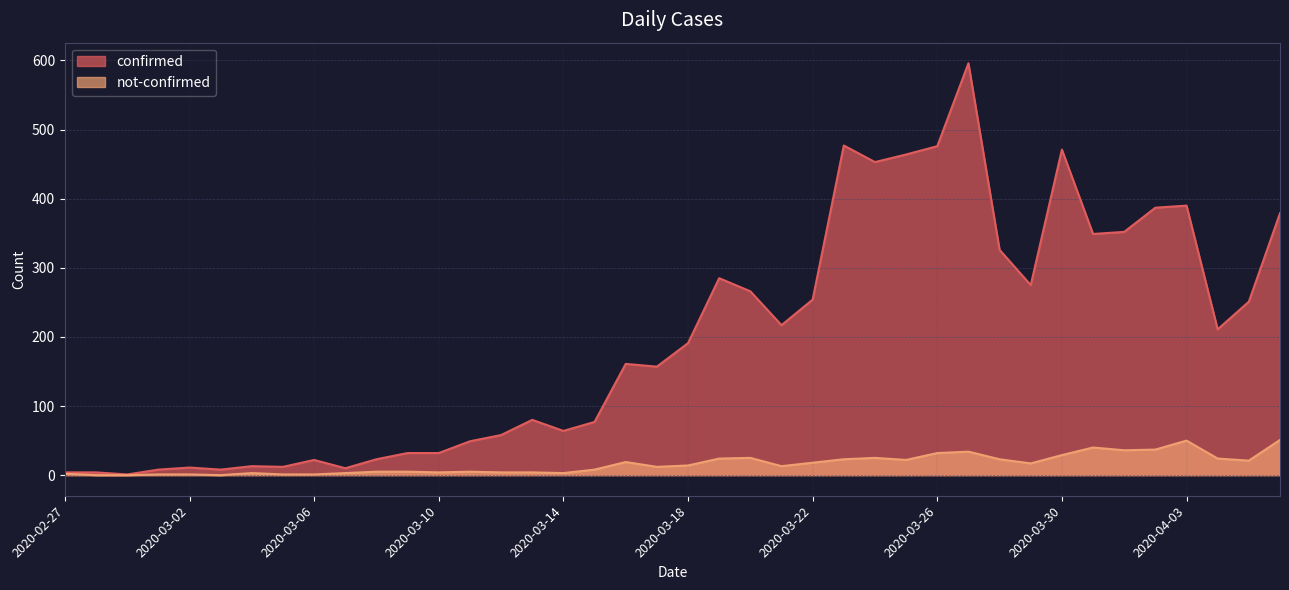

Count the number of data series in this chart.

2